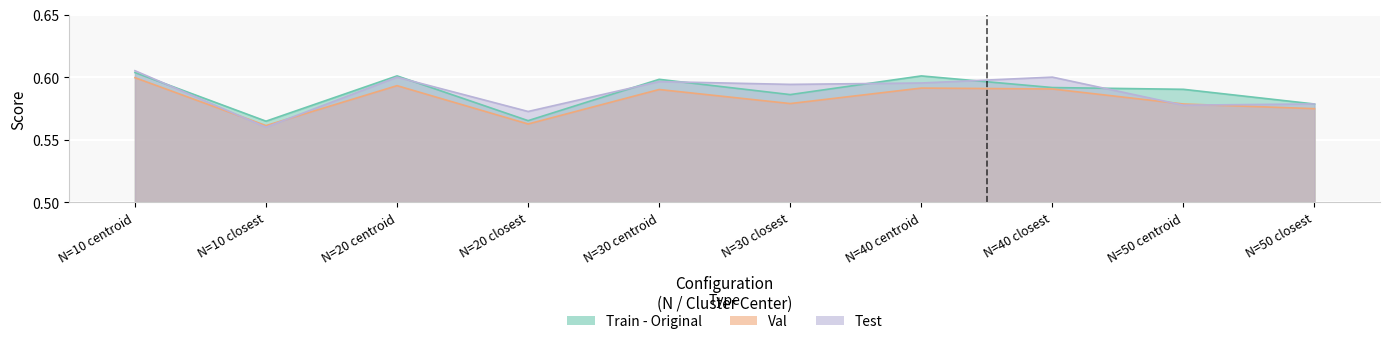

Where is Train - Original nearest to the value 0?

N=10 closest